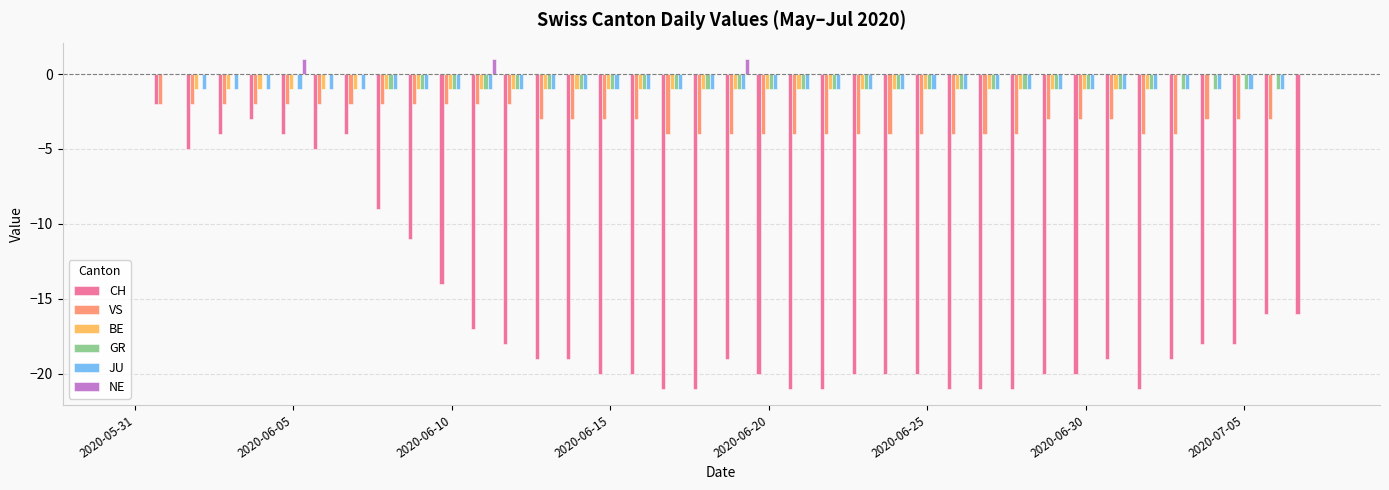

What is the sum of all NE values?

3